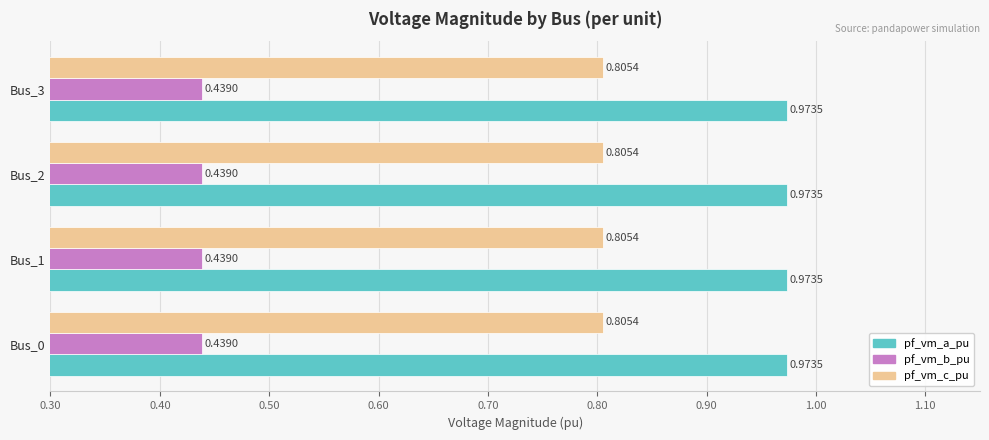

Rank the series at Bus_2 from highest to lowest value.

pf_vm_a_pu, pf_vm_c_pu, pf_vm_b_pu